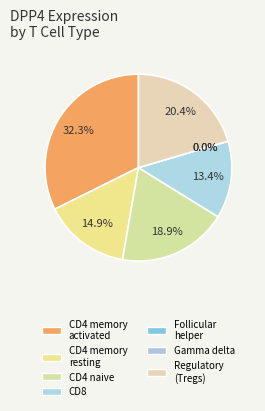

What is the smallest slice in the pie chart?

T cells follicular helper